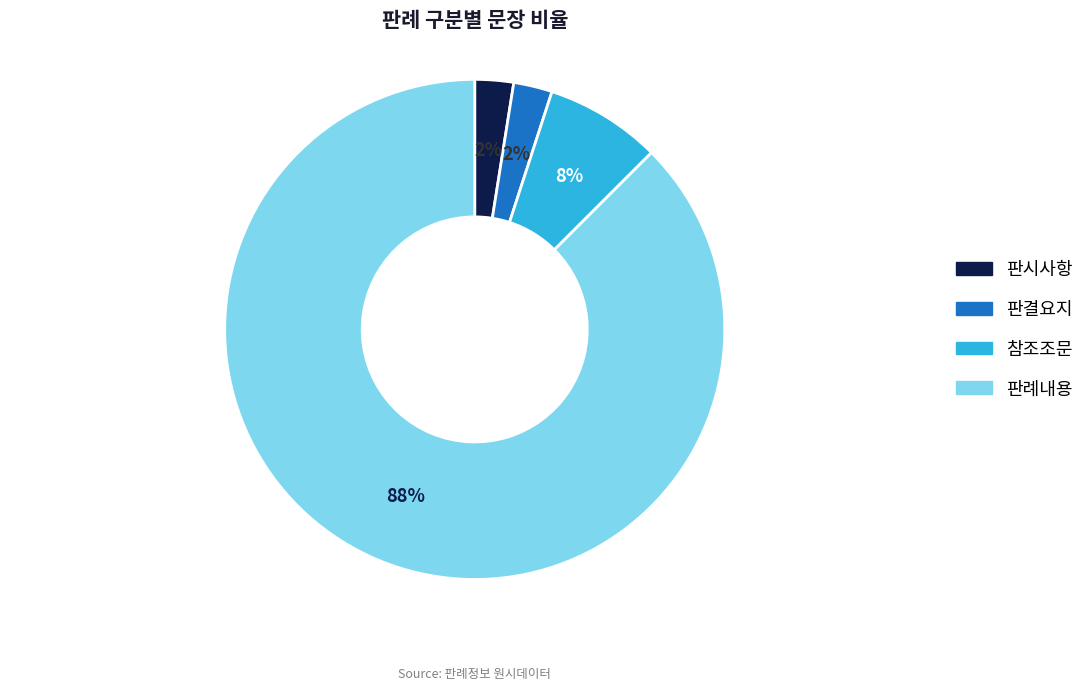

Combined, do 판시사항 and 참조조문 account for over 50%?

No